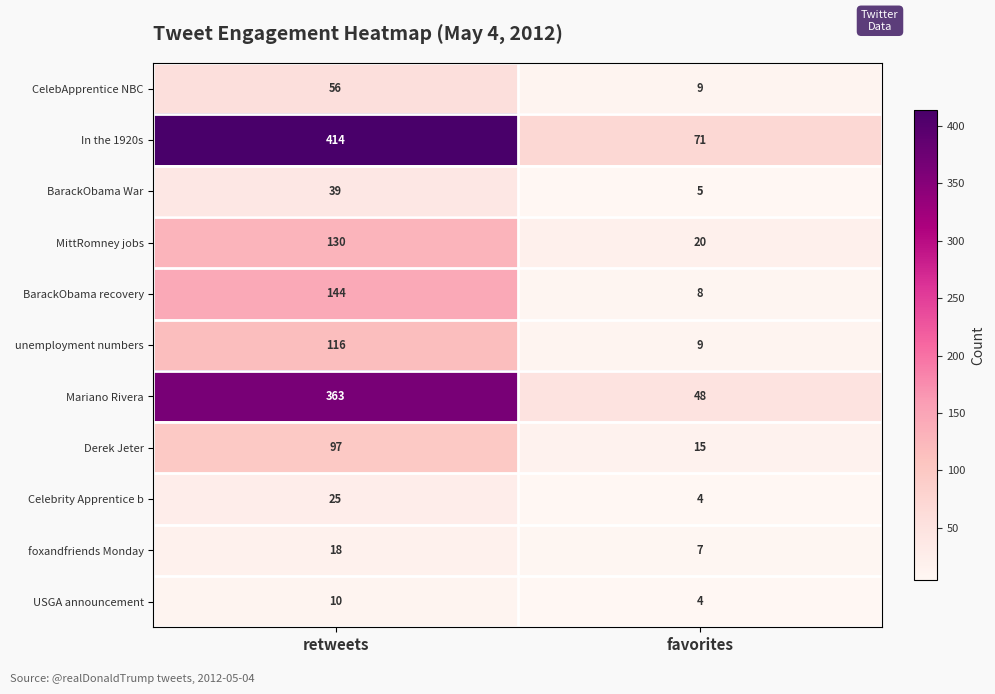

The value of Celebrity Apprentice b at retweets is 25. True or false?

True